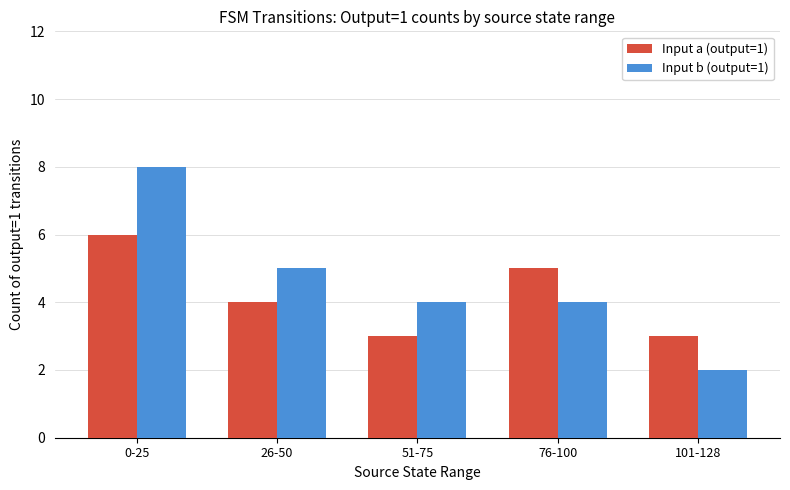

What is the minimum value shown in the chart?

2